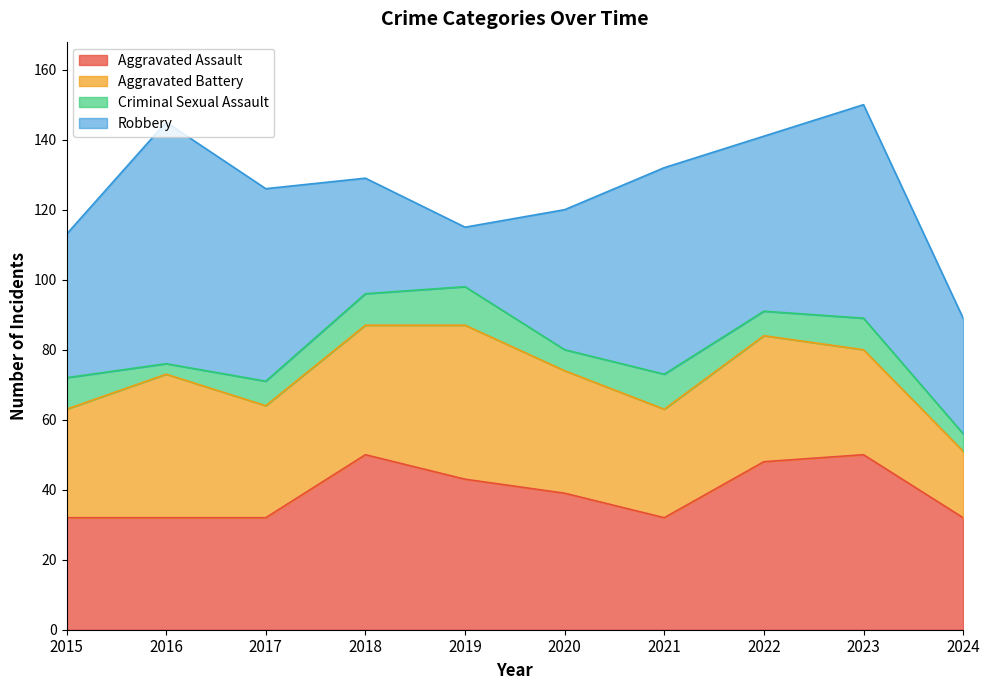

What is the minimum value shown in the chart?

3